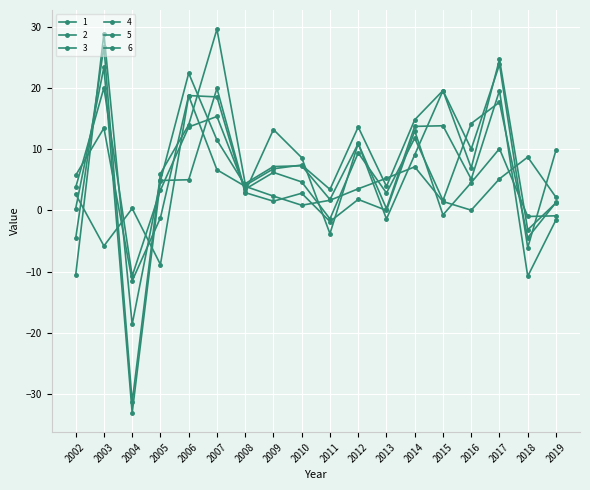

Which label corresponds to the smallest value in the chart?

2004